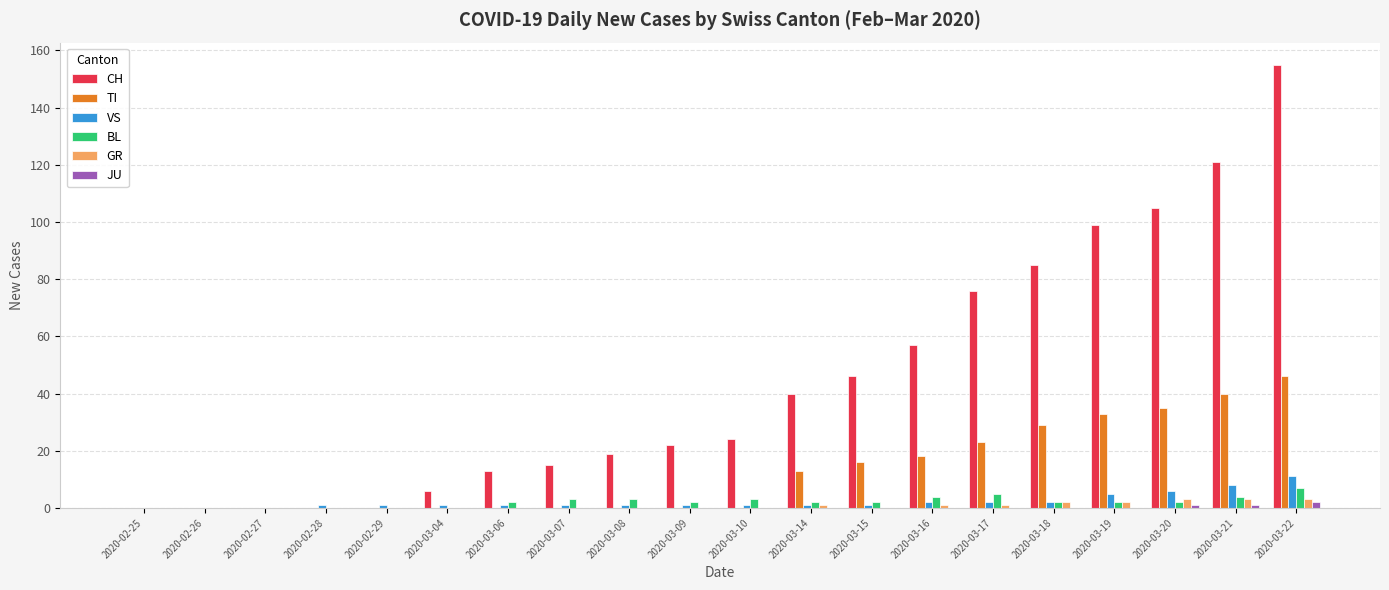

Reading left to right, transcribe all the data shown in this chart.

CH: 2020-02-25=0	2020-02-26=0	2020-02-27=0	2020-02-28=0	2020-02-29=0	2020-03-04=6	2020-03-06=13	2020-03-07=15	2020-03-08=19	2020-03-09=22	2020-03-10=24	2020-03-14=40	2020-03-15=46	2020-03-16=57	2020-03-17=76	2020-03-18=85	2020-03-19=99	2020-03-20=105	2020-03-21=121	2020-03-22=155
TI: 2020-02-25=0	2020-02-26=0	2020-02-27=0	2020-02-28=0	2020-02-29=0	2020-03-04=0	2020-03-06=0	2020-03-07=0	2020-03-08=0	2020-03-09=0	2020-03-10=0	2020-03-14=13	2020-03-15=16	2020-03-16=18	2020-03-17=23	2020-03-18=29	2020-03-19=33	2020-03-20=35	2020-03-21=40	2020-03-22=46
VS: 2020-02-25=0	2020-02-26=0	2020-02-27=0	2020-02-28=1	2020-02-29=1	2020-03-04=1	2020-03-06=1	2020-03-07=1	2020-03-08=1	2020-03-09=1	2020-03-10=1	2020-03-14=1	2020-03-15=1	2020-03-16=2	2020-03-17=2	2020-03-18=2	2020-03-19=5	2020-03-20=6	2020-03-21=8	2020-03-22=11
BL: 2020-02-25=0	2020-02-26=0	2020-02-27=0	2020-02-28=0	2020-02-29=0	2020-03-04=0	2020-03-06=2	2020-03-07=3	2020-03-08=3	2020-03-09=2	2020-03-10=3	2020-03-14=2	2020-03-15=2	2020-03-16=4	2020-03-17=5	2020-03-18=2	2020-03-19=2	2020-03-20=2	2020-03-21=4	2020-03-22=7
GR: 2020-02-25=0	2020-02-26=0	2020-02-27=0	2020-02-28=0	2020-02-29=0	2020-03-04=0	2020-03-06=0	2020-03-07=0	2020-03-08=0	2020-03-09=0	2020-03-10=0	2020-03-14=1	2020-03-15=0	2020-03-16=1	2020-03-17=1	2020-03-18=2	2020-03-19=2	2020-03-20=3	2020-03-21=3	2020-03-22=3
JU: 2020-02-25=0	2020-02-26=0	2020-02-27=0	2020-02-28=0	2020-02-29=0	2020-03-04=0	2020-03-06=0	2020-03-07=0	2020-03-08=0	2020-03-09=0	2020-03-10=0	2020-03-14=0	2020-03-15=0	2020-03-16=0	2020-03-17=0	2020-03-18=0	2020-03-19=0	2020-03-20=1	2020-03-21=1	2020-03-22=2